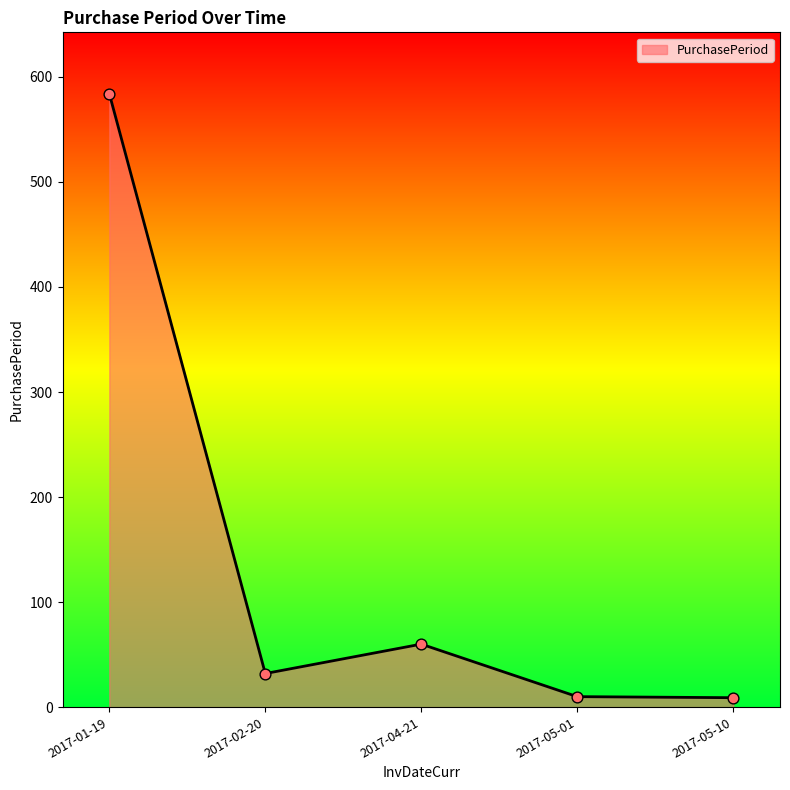

Approximately how many times larger is the value at 2017-02-20 compared to 2017-01-19?

0.1